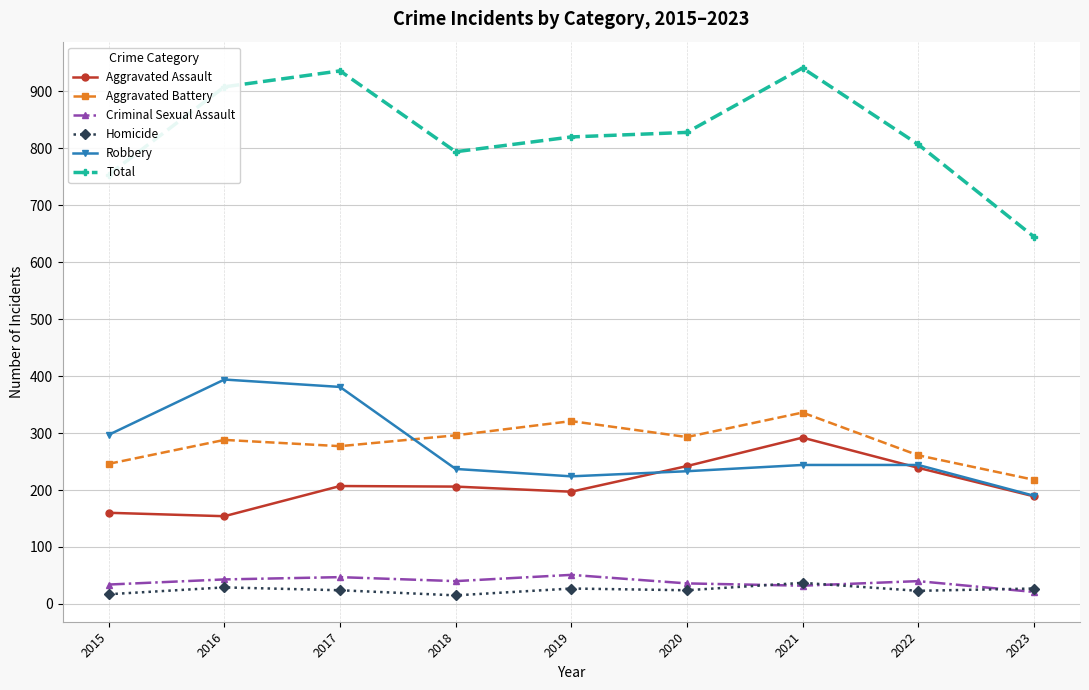

Between 2022 and 2023, which series saw the biggest shift?

Total